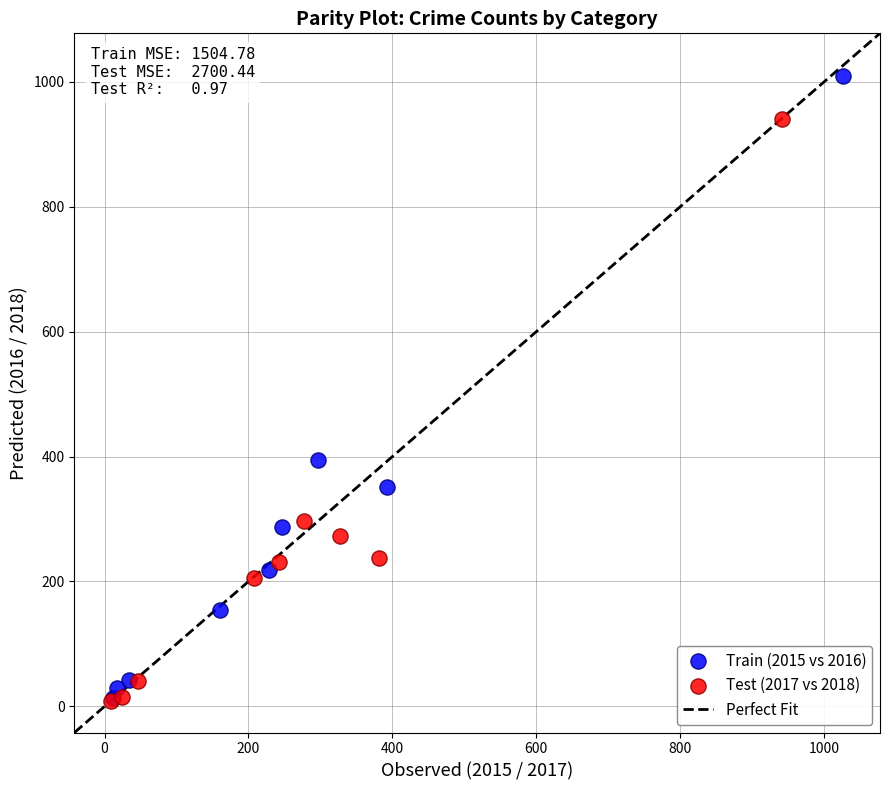

Which series has the widest spread of Y values?

Train (2015 vs 2016)